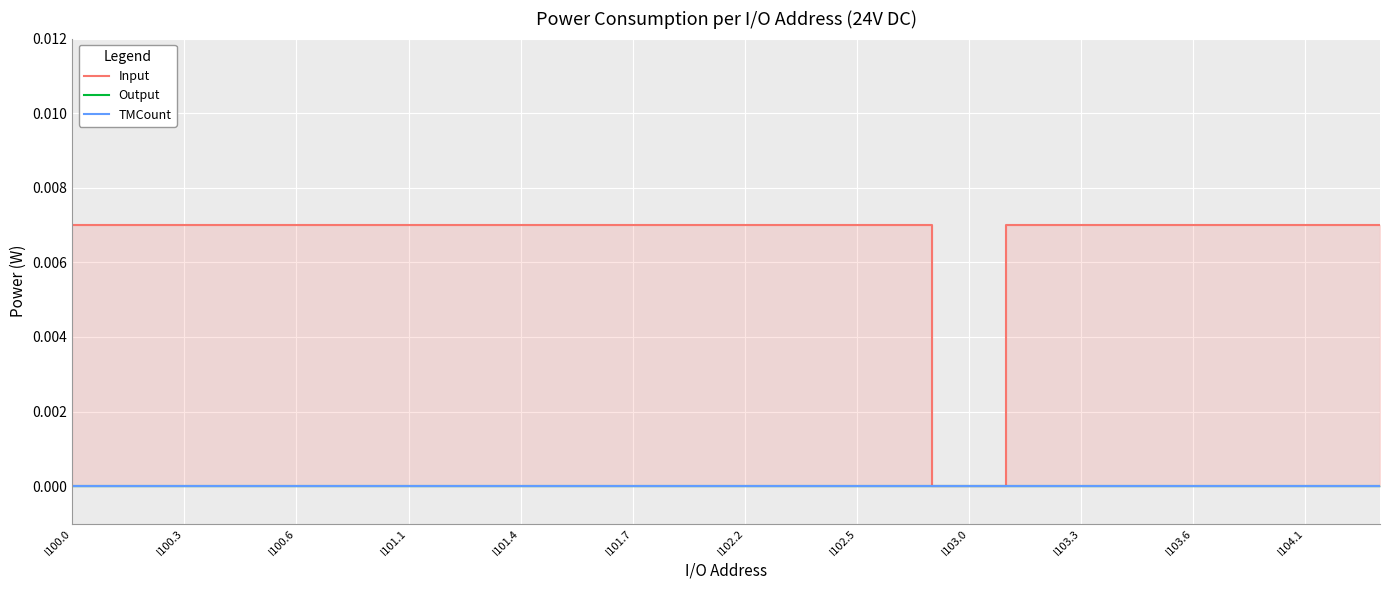

True or false: Input and Output intersect in this chart.

False